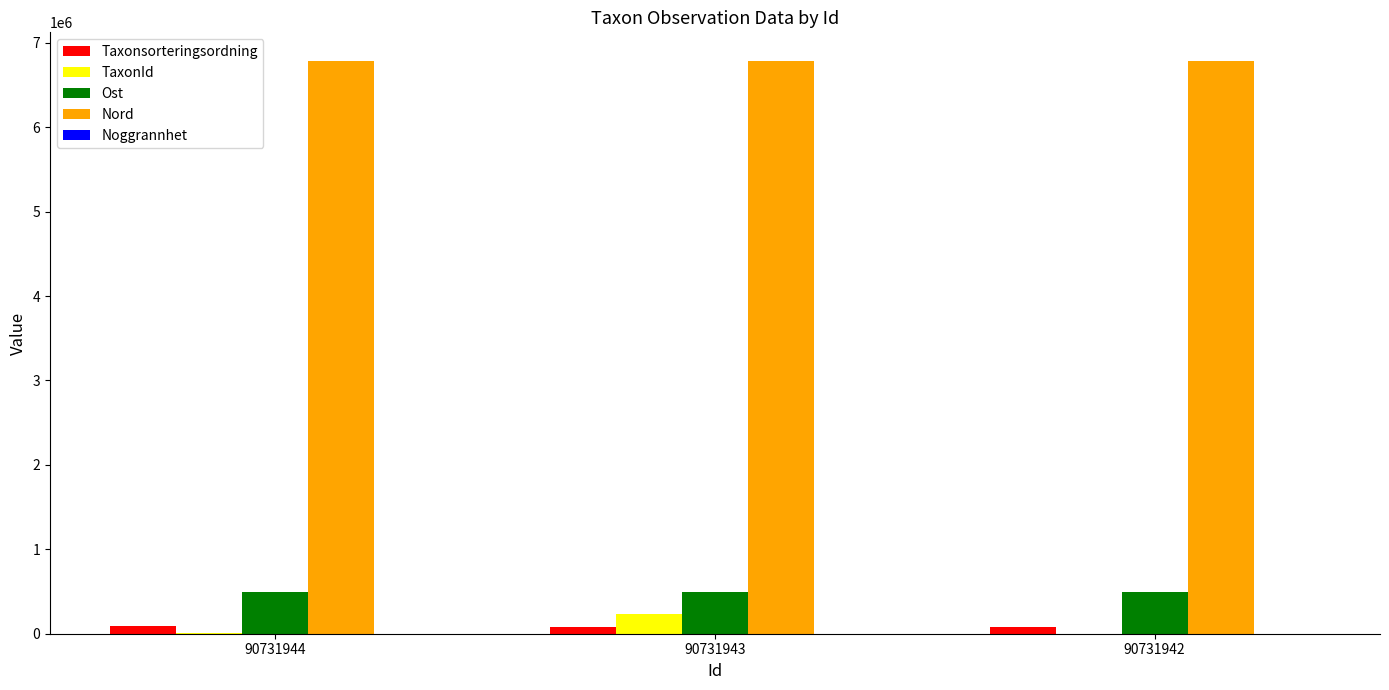

Is it true that Ost equals 846349 at 90731943?

False